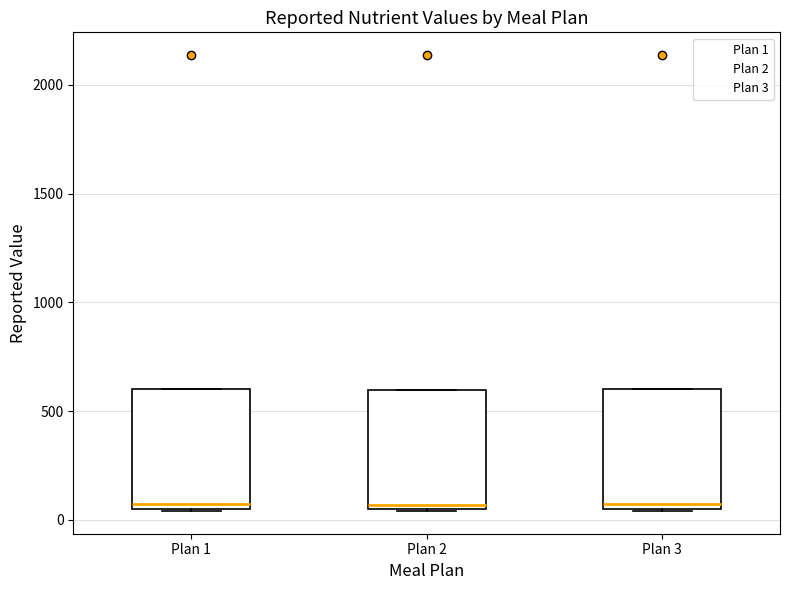

Reading left to right, transcribe this box plot: for each box, give where its median line is, the range the box spans, and where its two whiskers end, as read against the y-axis. The values are not printed on the chart, so give them approximately, as read against the axis.

Plan 1: median 50 (just above the box's lower edge), box 50 to 600, whiskers 50 to 600
Plan 2: median 50 (just above the box's lower edge), box 50 to 600, whiskers 50 to 600
Plan 3: median 50 (just above the box's lower edge), box 50 to 600, whiskers 50 to 600